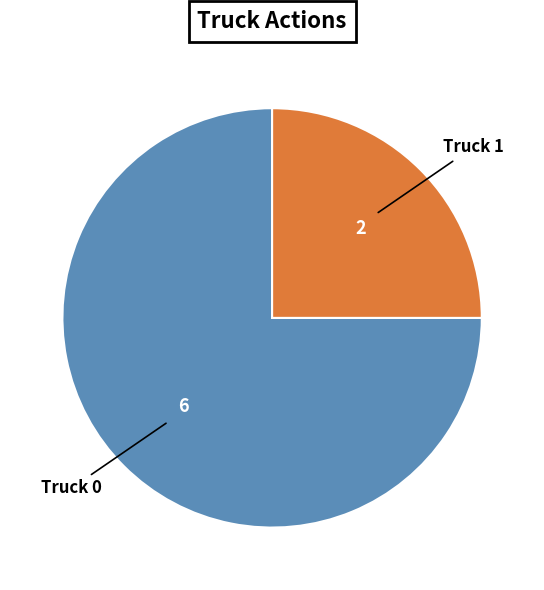

Does any single category account for the majority?

Yes